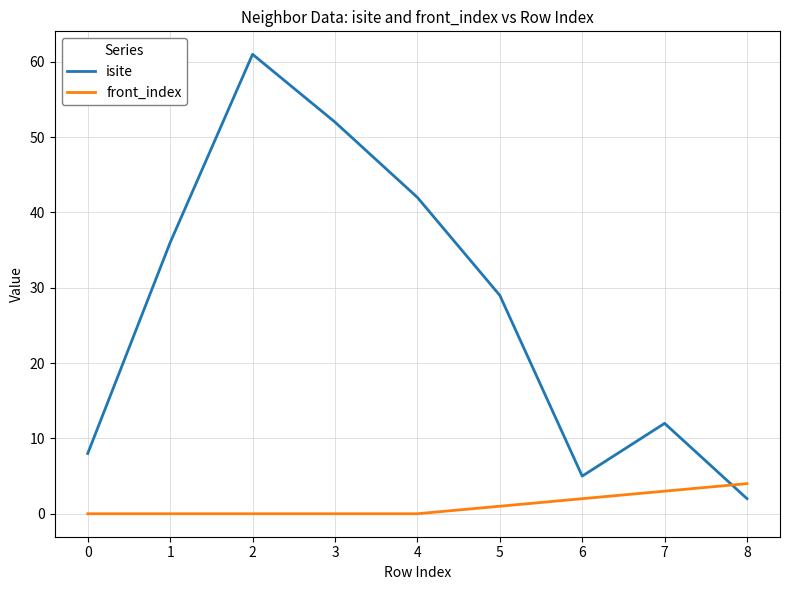

At how many categories does at least one series exceed 60?

1